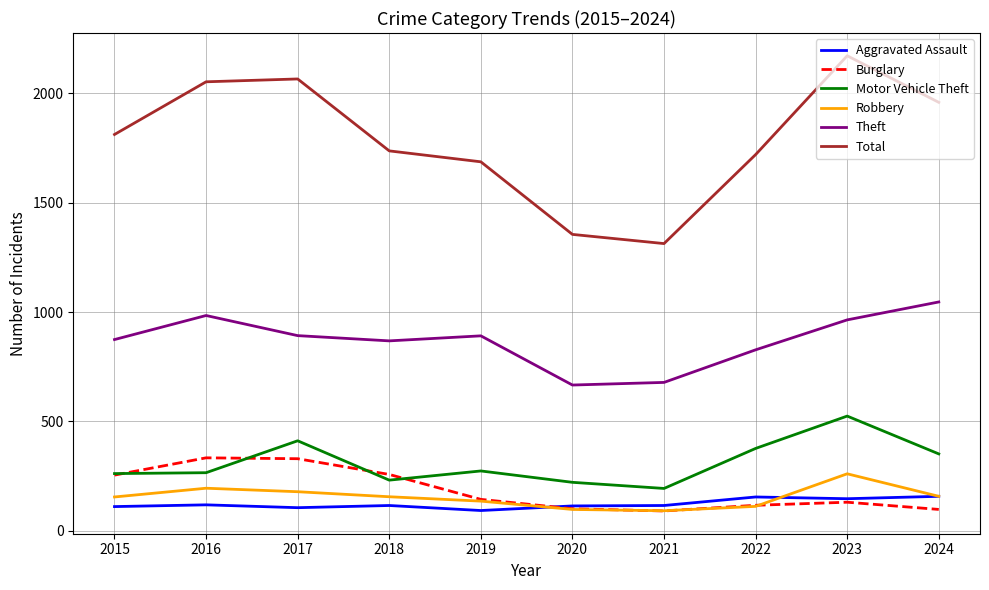

The Robbery series shows 154 at 2015. True or false?

True